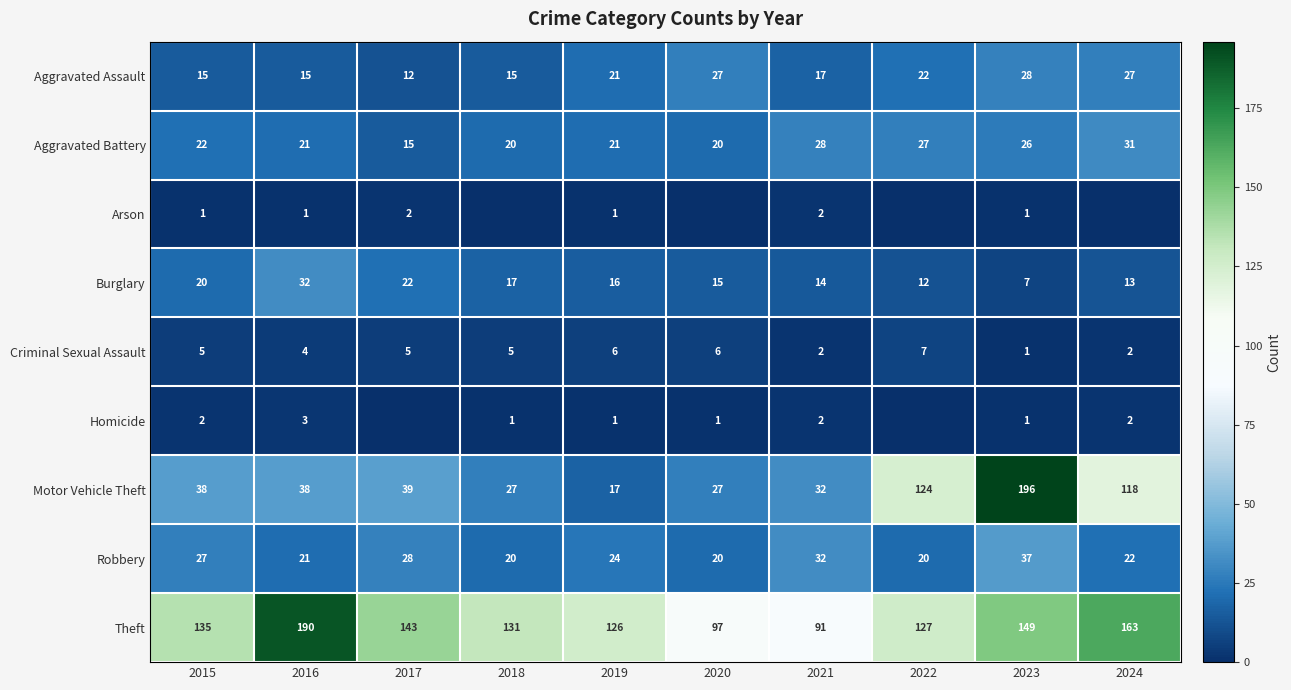

The value of Motor Vehicle Theft at 2016 is 68. True or false?

False